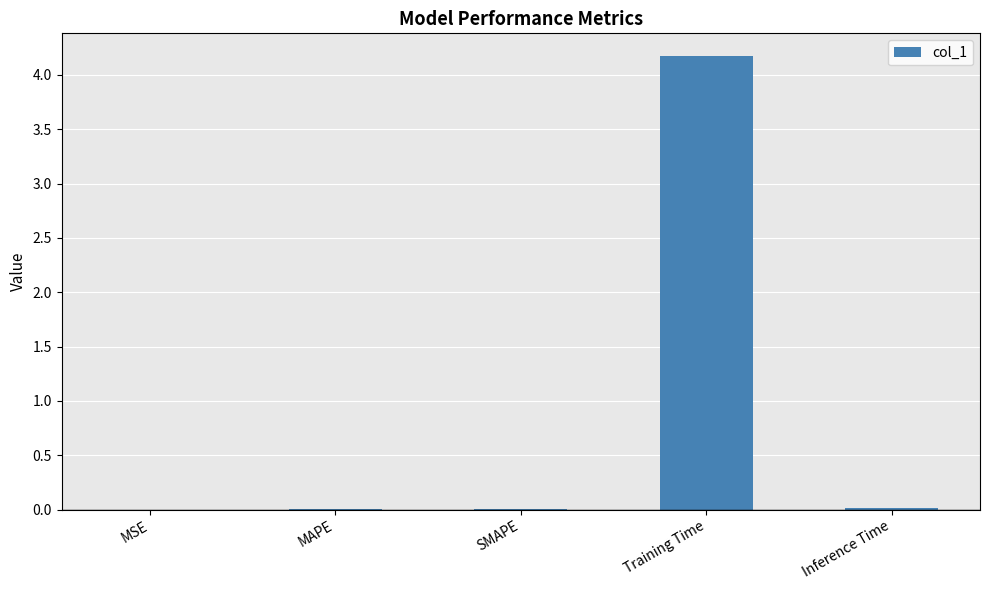

Which category has the highest value across all series?

Training Time